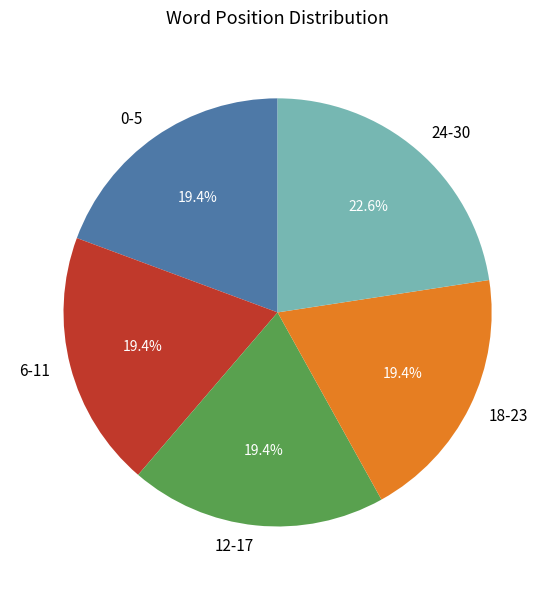

To the nearest percent, what is the difference between the largest and smallest slice percentages?

3%